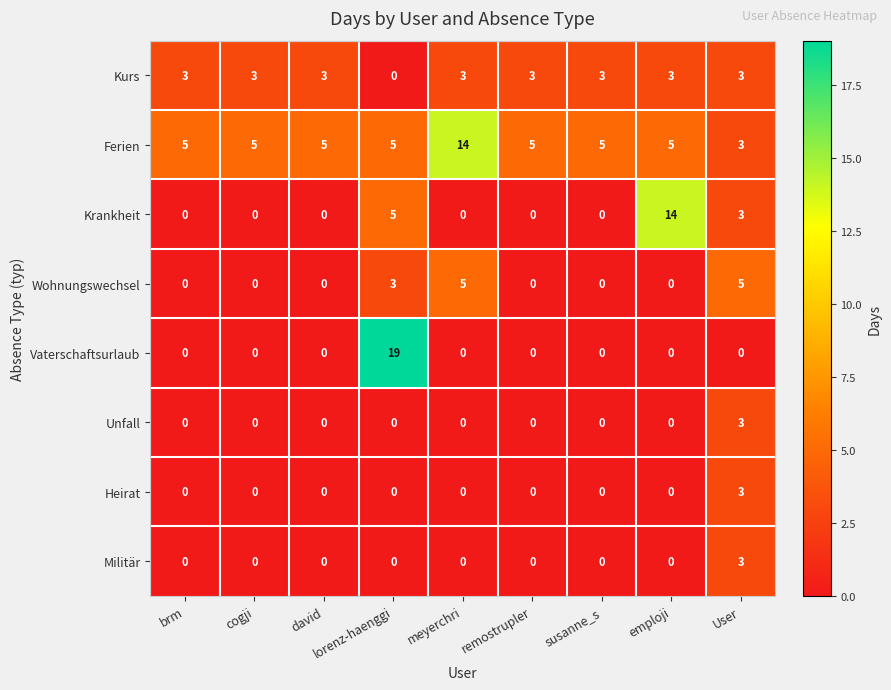

Which label corresponds to the largest value in the chart?

lorenz-haenggi